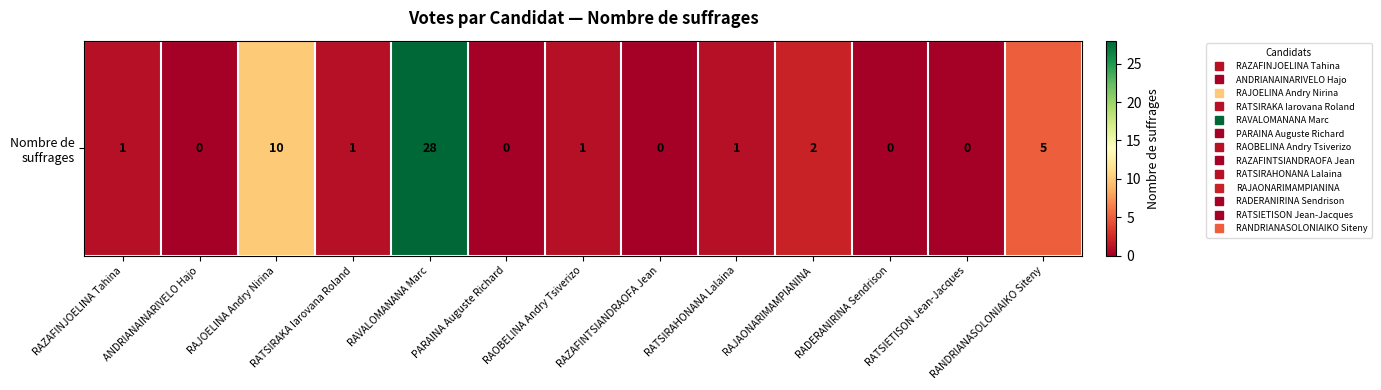

Count the number of data series in this chart.

1